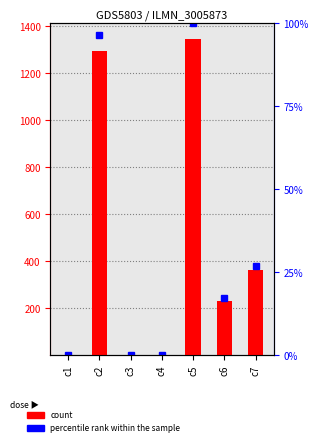

How many values are below 231?

3